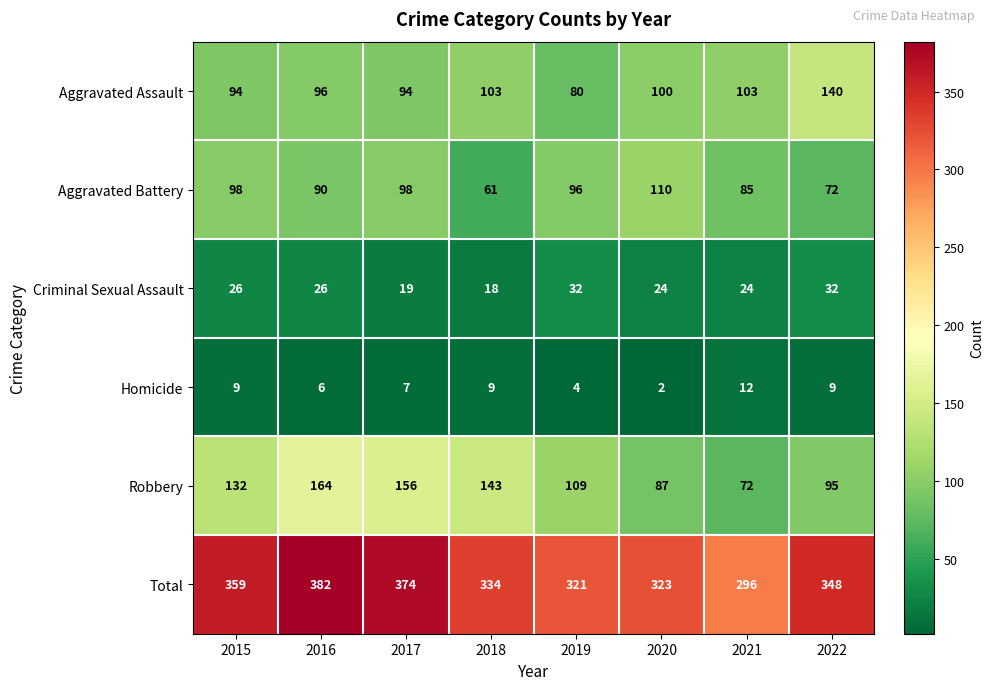

What is the spread (max minus min) of values at 2016?

376